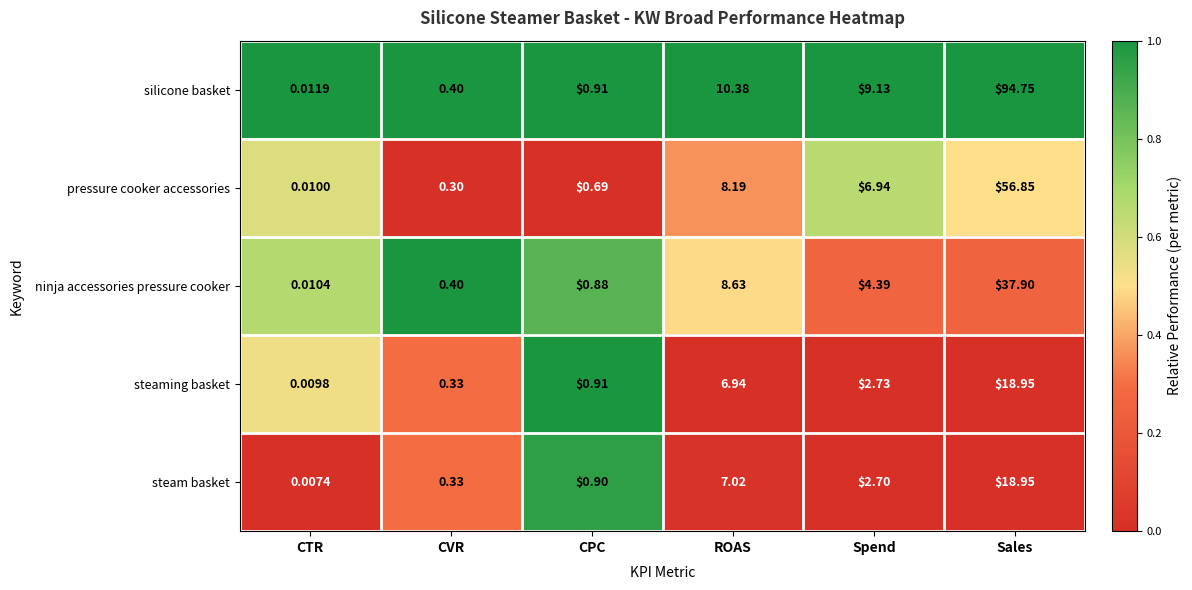

Between CVR and CPC, which series saw the biggest shift?

steaming basket